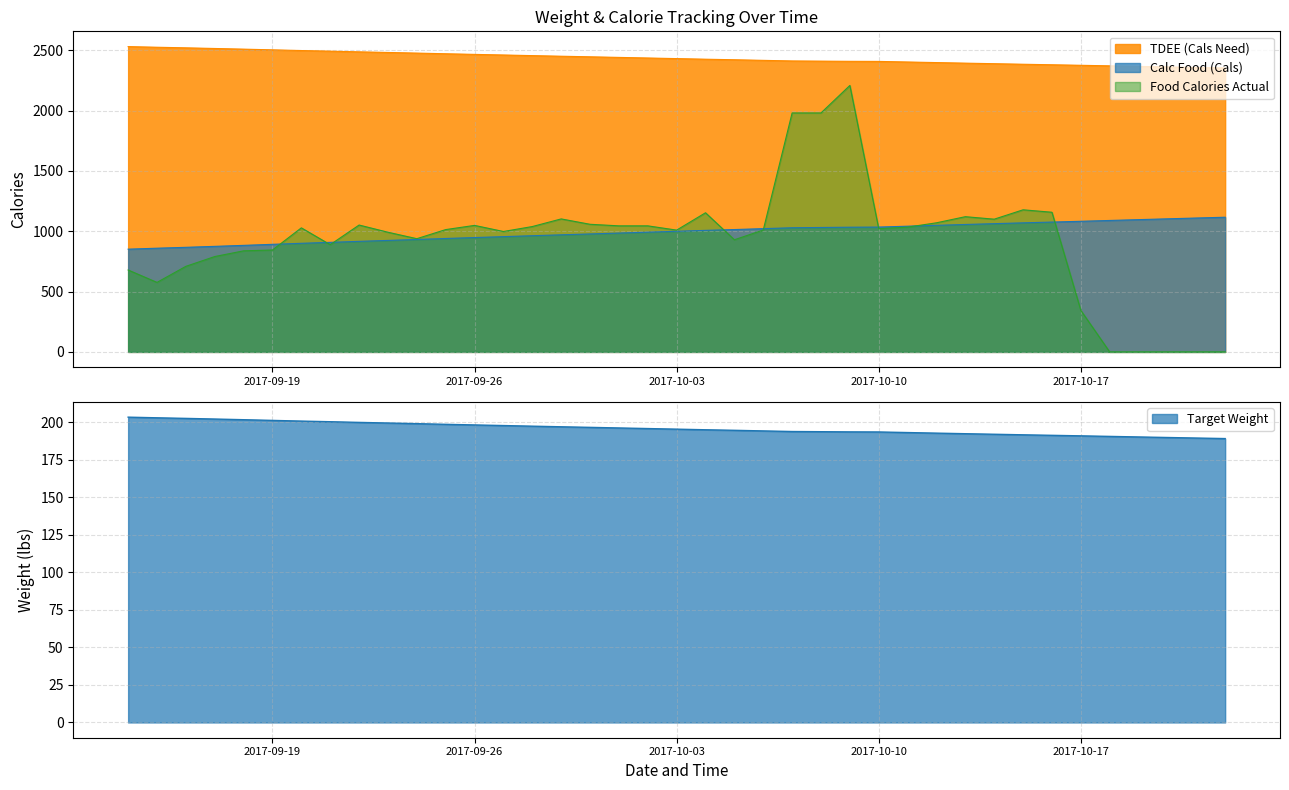

True or false: there are more than 1 points higher than both neighbors.

False